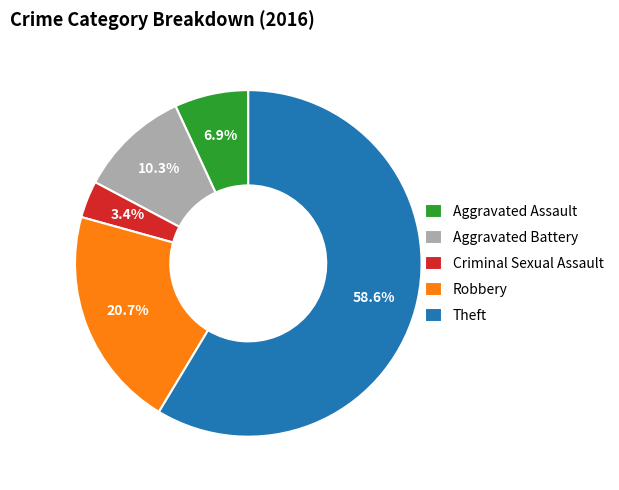

To the nearest percent, what is the difference between the Criminal Sexual Assault and Robbery slice percentages?

17%